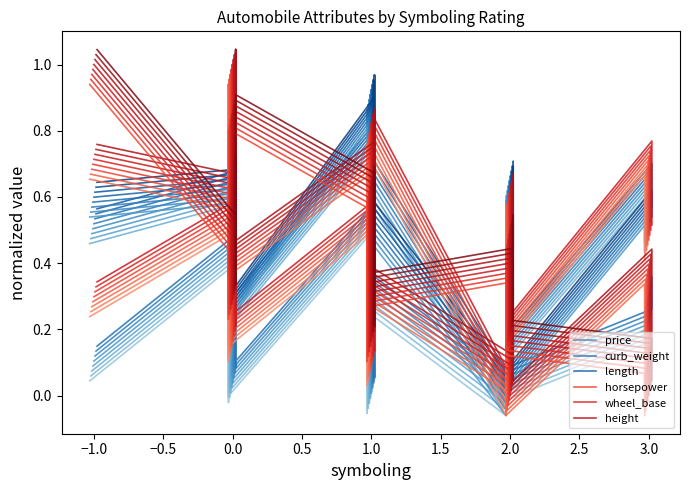

True or false: price has more than 2 points higher than both neighbors.

True